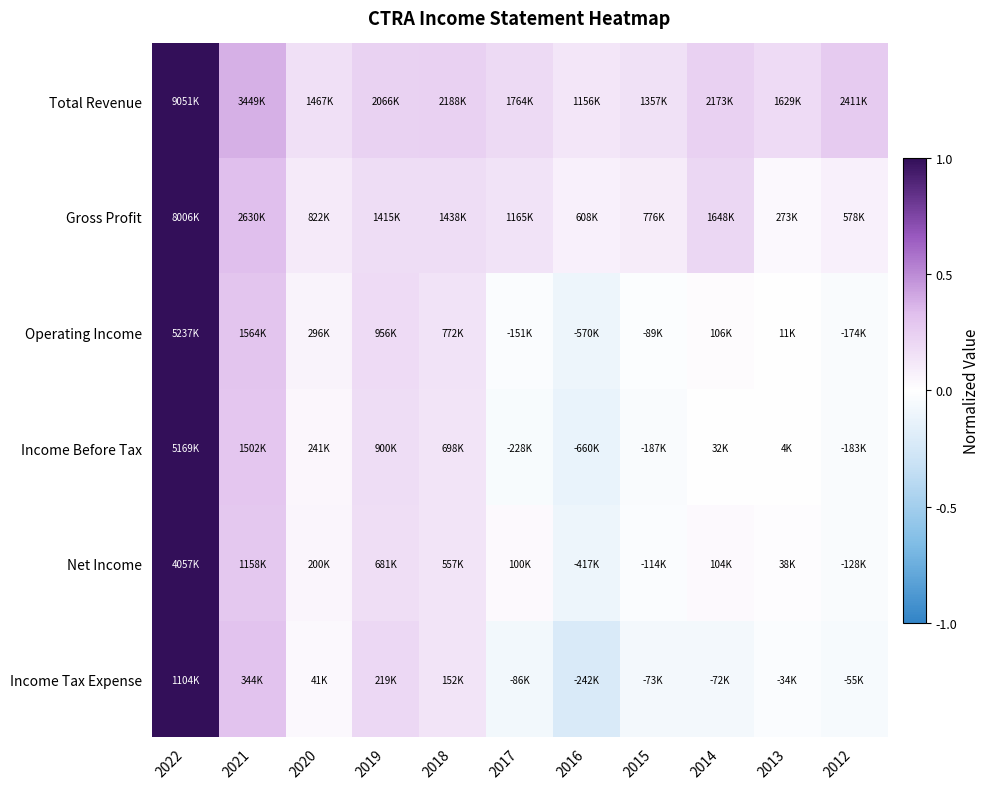

Which series has the largest total across all categories?

Total Revenue